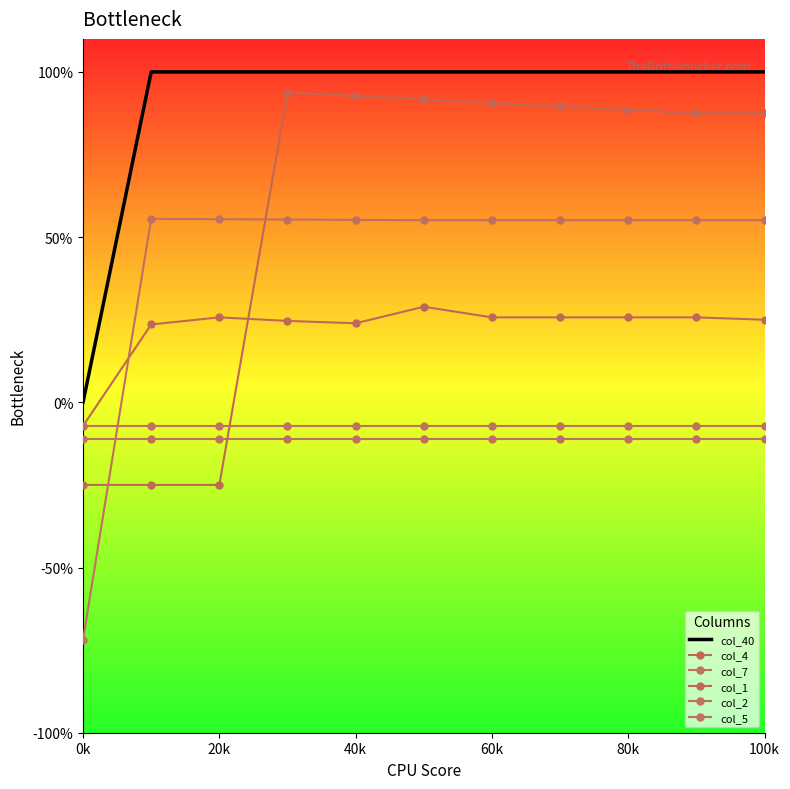

Which category has the highest value across all series?

20k